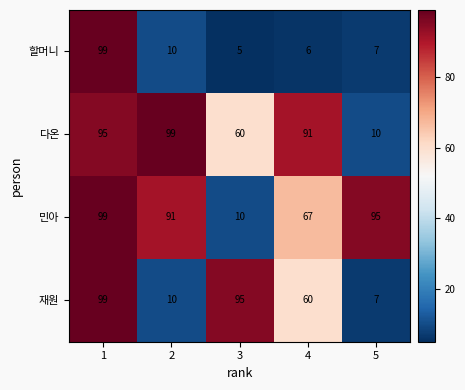

What is the maximum value shown in the chart?

99